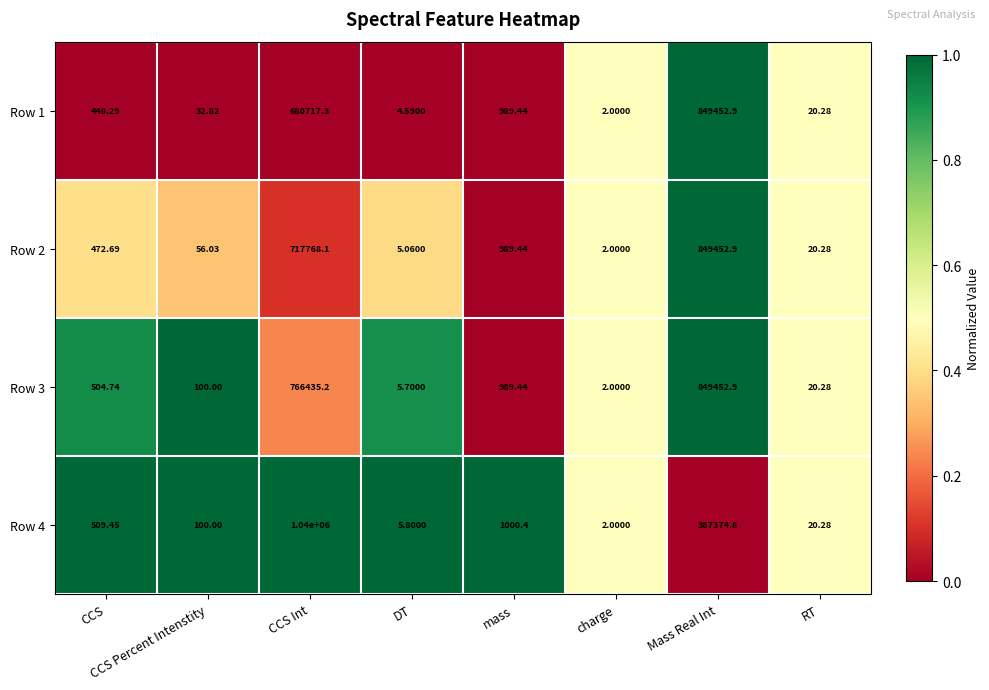

Which category has the highest value in the Row 2 series?

Mass Real Int